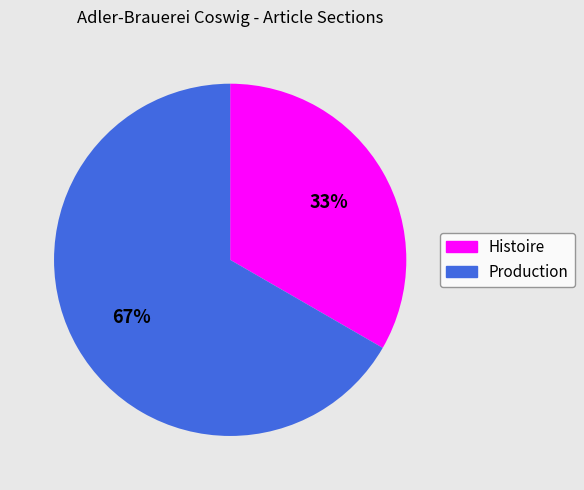

Is it true that Histoire is 33% of the pie?

True